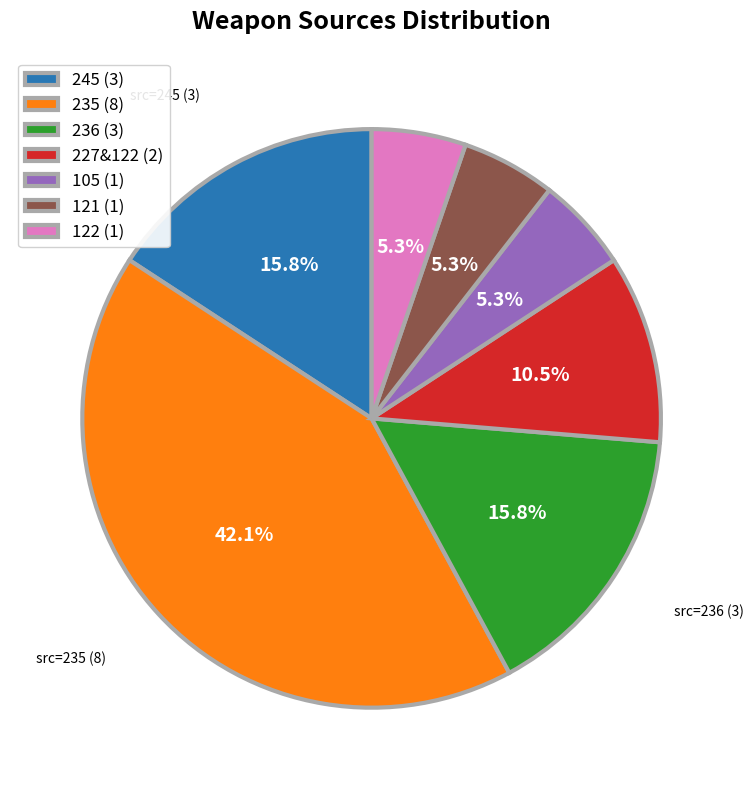

To the nearest percent, what portion does 235 represent?

42%